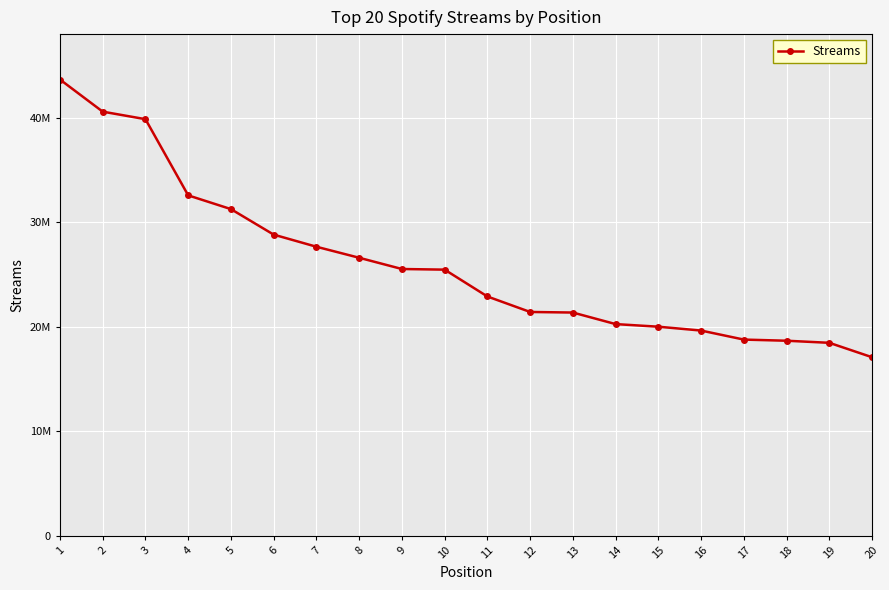

Is it true that the value at 8 is 26592499?

True